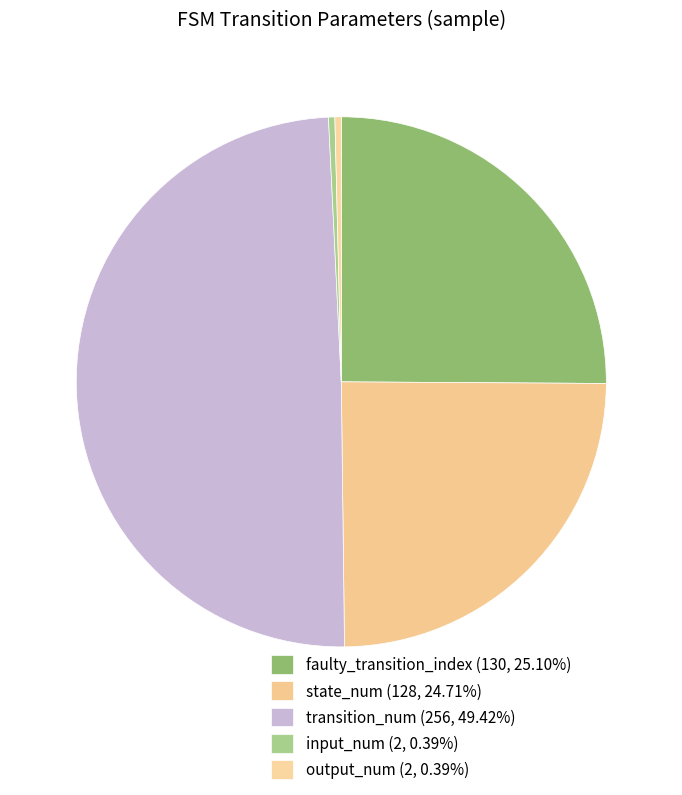

Which slice is the smallest?

input_num